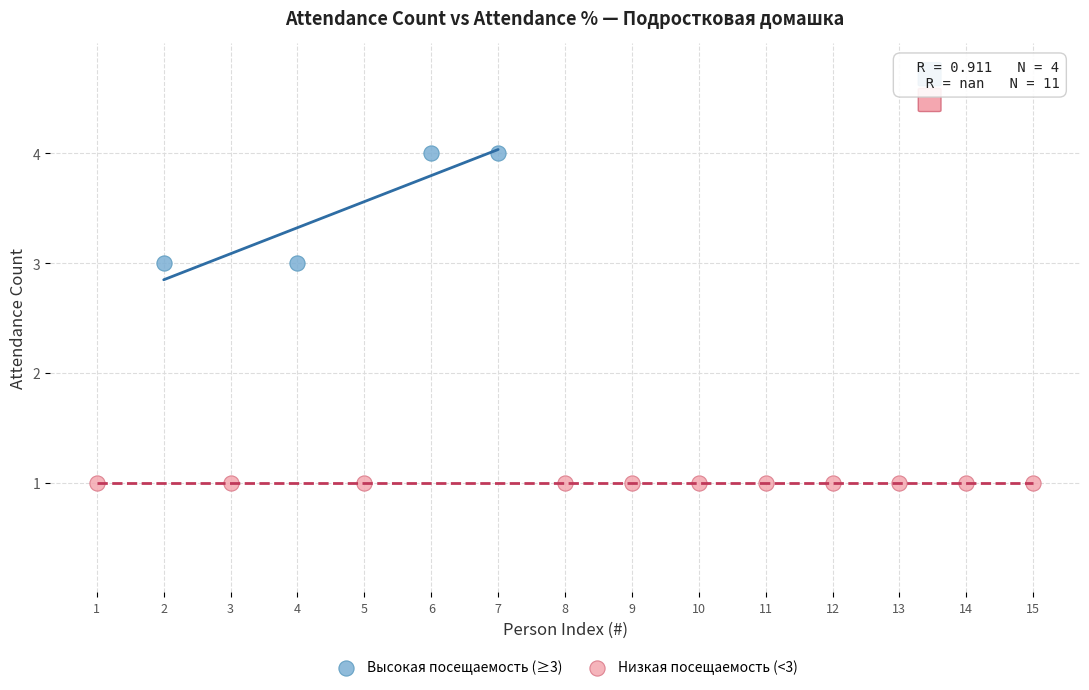

What are all the series names shown in the legend?

Высокая посещаемость (≥3), Низкая посещаемость (<3)